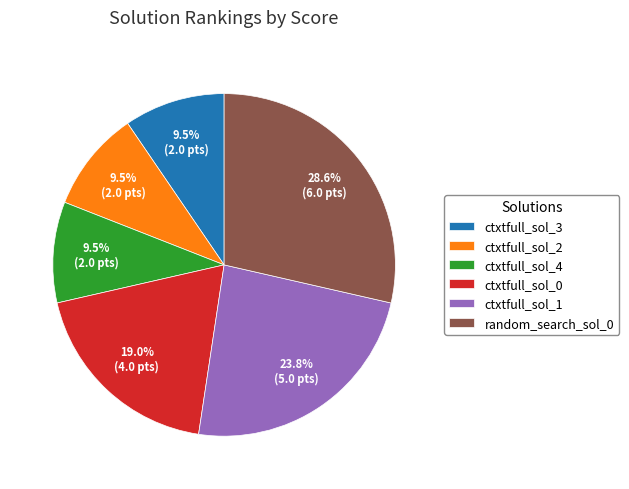

Count the number of slices in the pie.

6